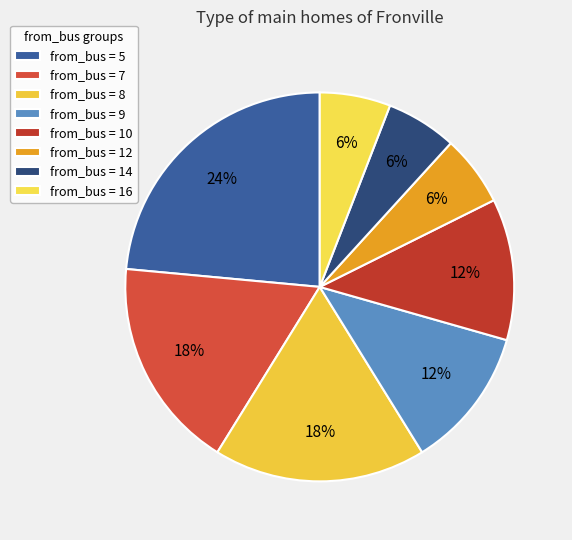

To the nearest percent, what is the difference between the largest and smallest slice percentages?

18%